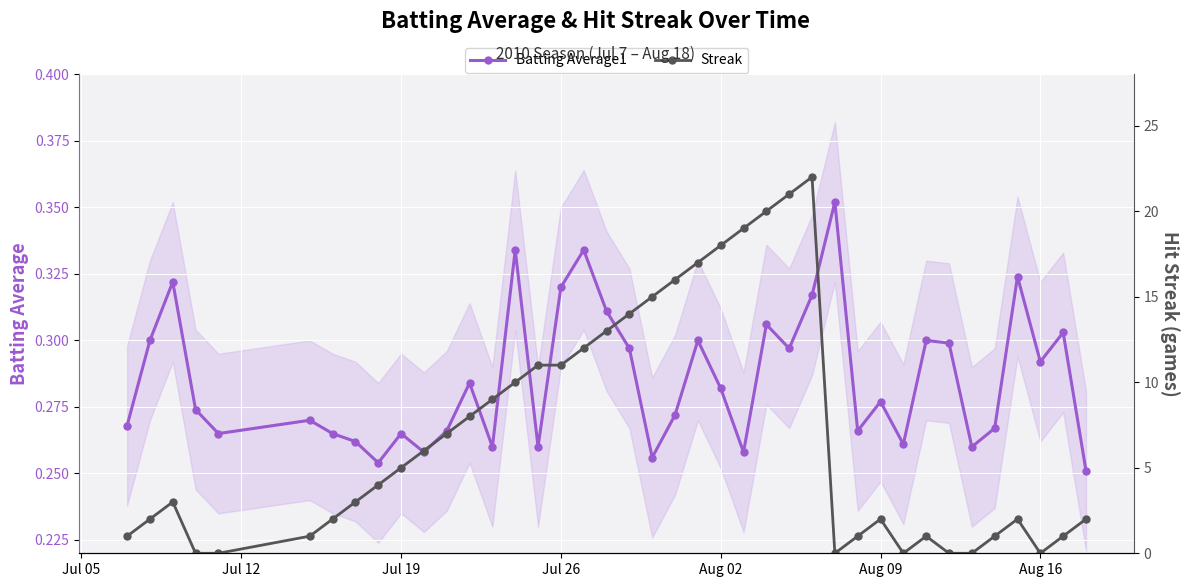

Is it true that Batting Average1 equals 0.5 at Jul 19?

False